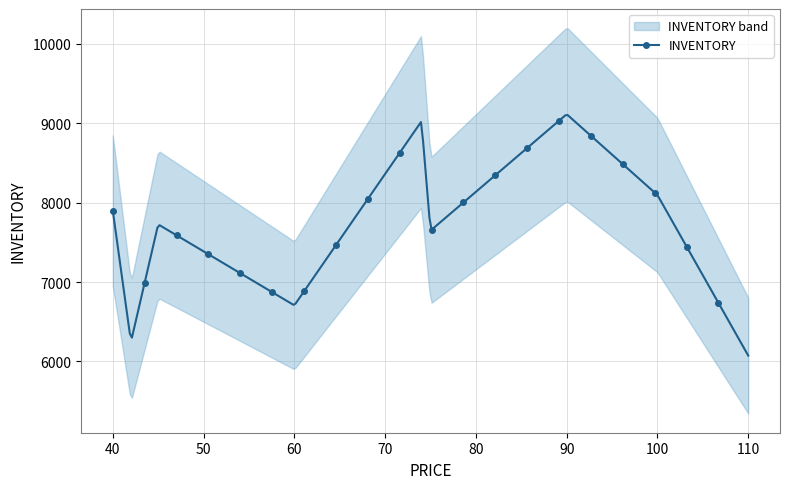

What is the minimum value shown in the chart?

6074